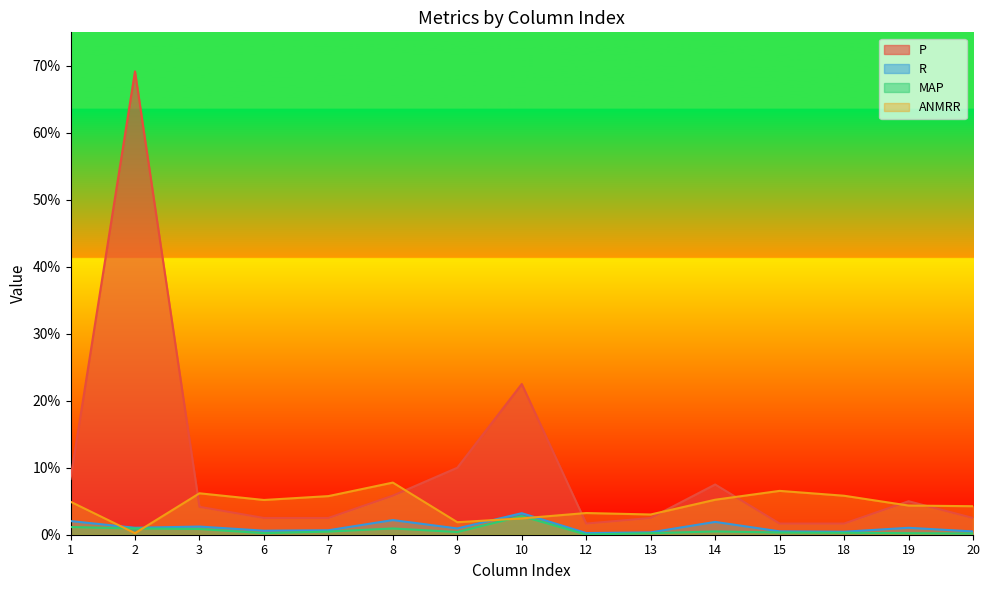

In ANMRR, how many points are higher than both neighbors (excluding endpoints)?

4